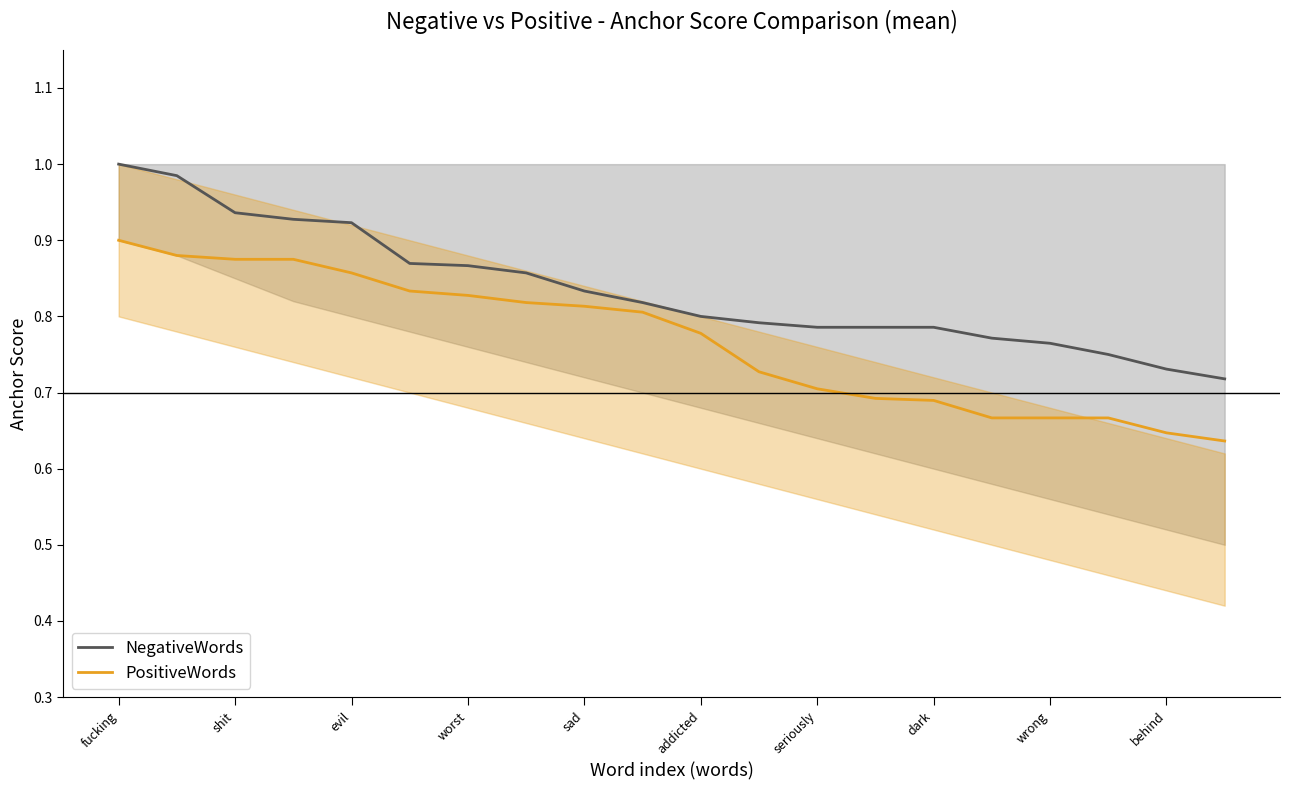

True or false: PositiveWords has more than 1 points higher than both neighbors.

False